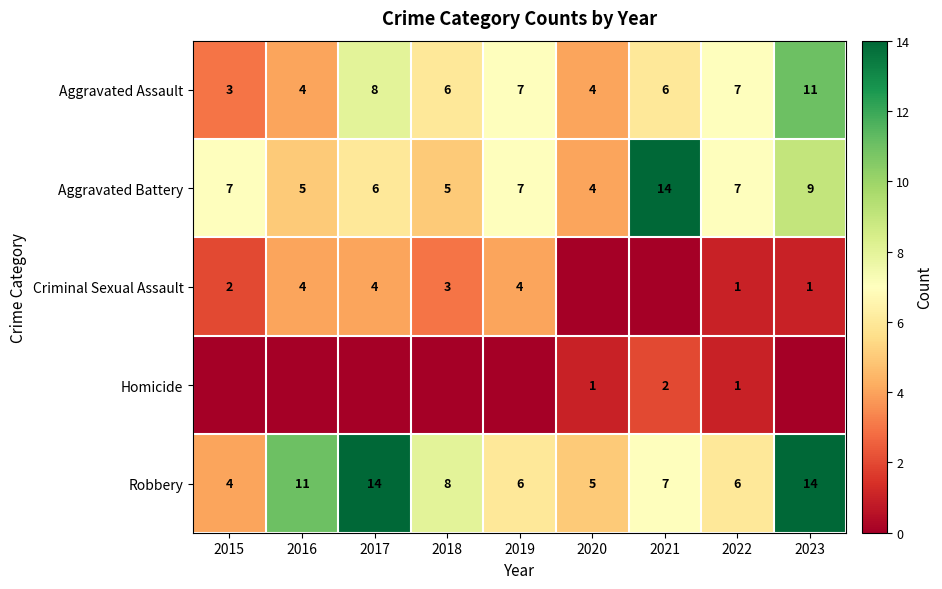

What is the difference between the second highest and minimum values in the Aggravated Battery series?

5